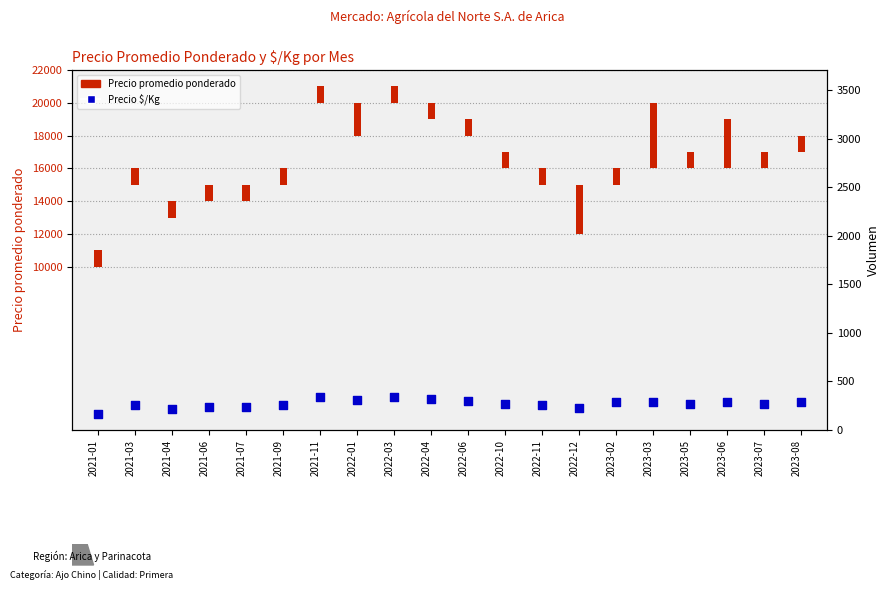

Approximately how many times larger is the value at 2021-07 compared to 2022-01?

0.8